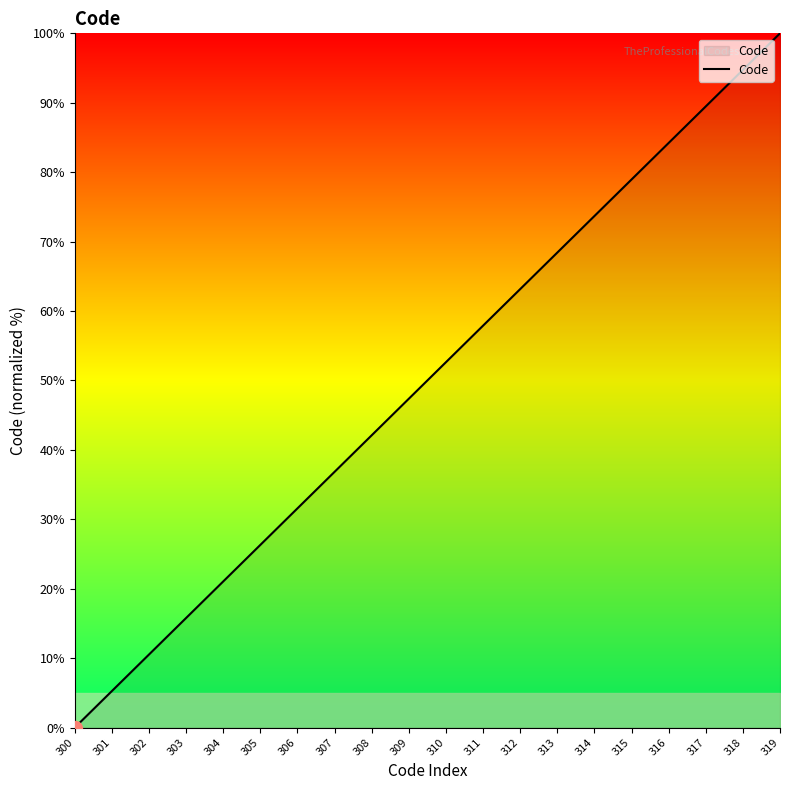

Does the chart display data point markers on the line(s)?

No